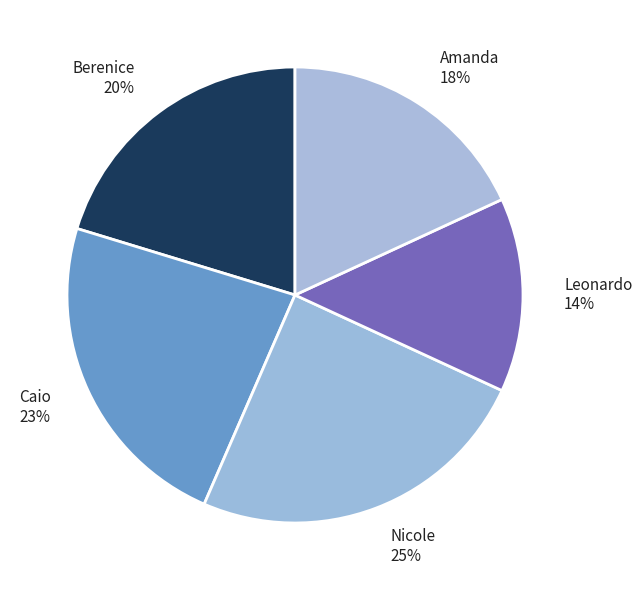

To the nearest percent, what is the difference between the largest and smallest slice percentages?

11%